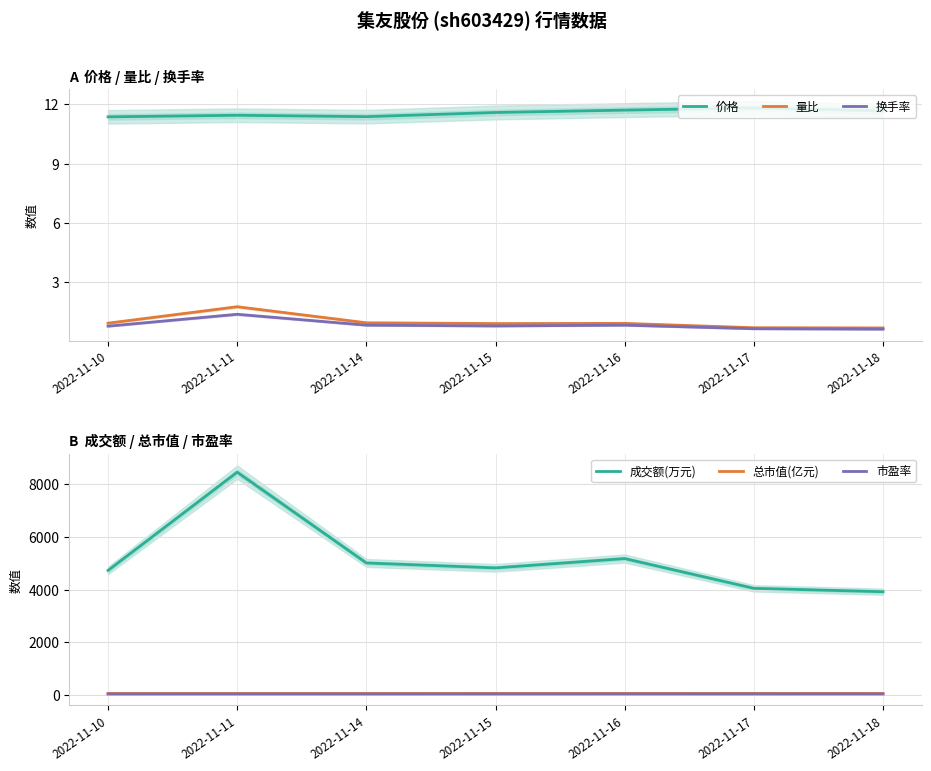

True or false: 换手率 has a value of 1.1 at 2022-11-17.

False